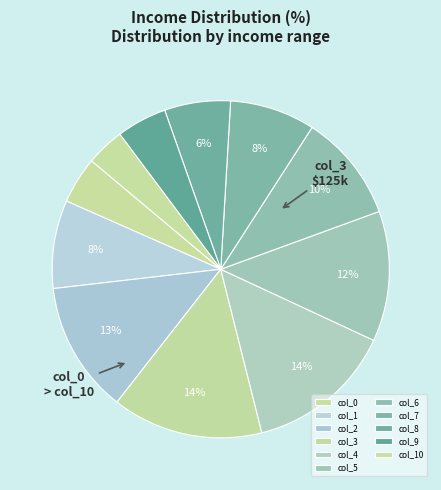

To the nearest percent, what is the combined percentage of col_10 and col_7?

12%